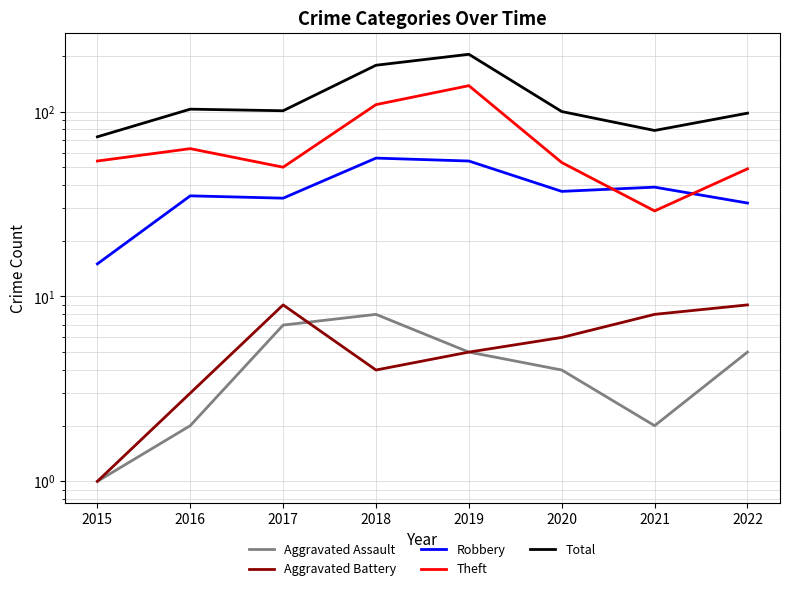

Rank the series by their maximum value, from highest to lowest.

Total, Theft, Robbery, Aggravated Battery, Aggravated Assault